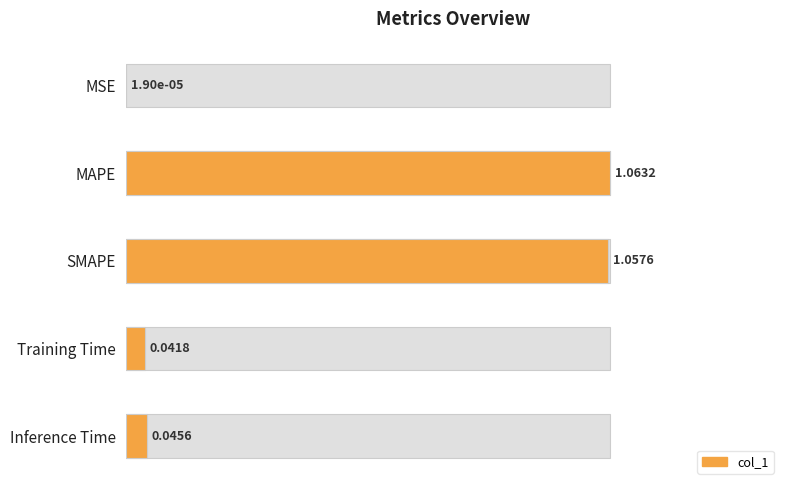

Reading right to left, extract all data points from this chart.

0.0	0.0	1.0	1.0	0.0